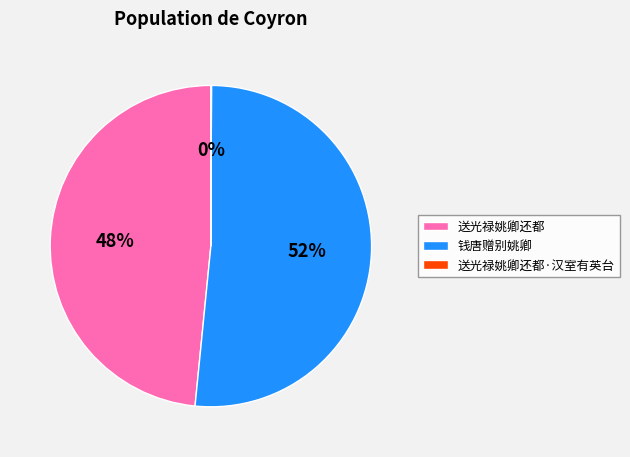

Which slice is the largest?

钱唐赠别姚卿